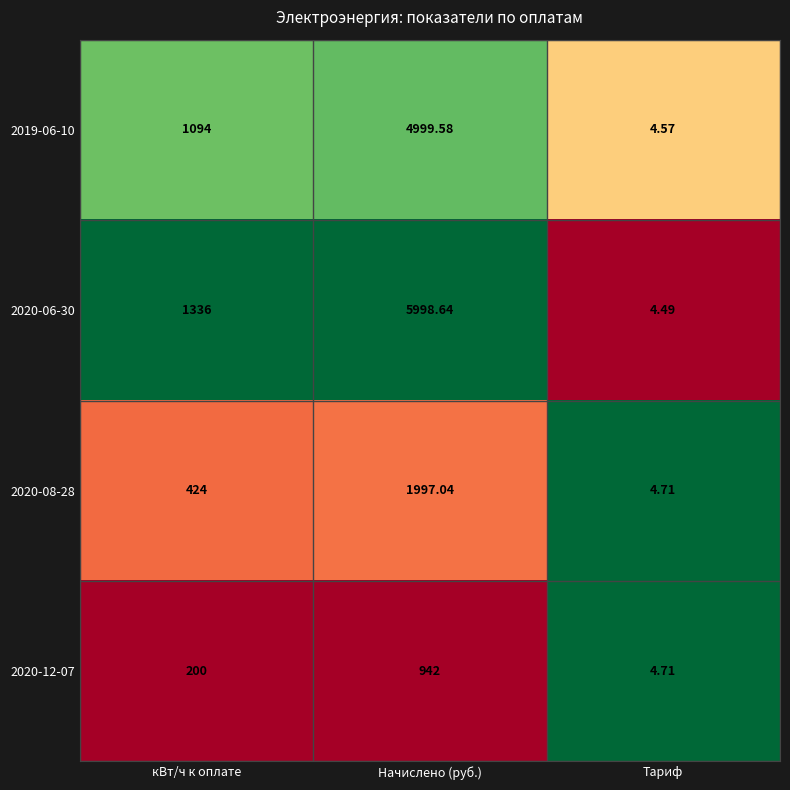

Rank the categories by 2020-06-30 value from highest to lowest.

Начислено (руб.), кВт/ч к оплате, Тариф